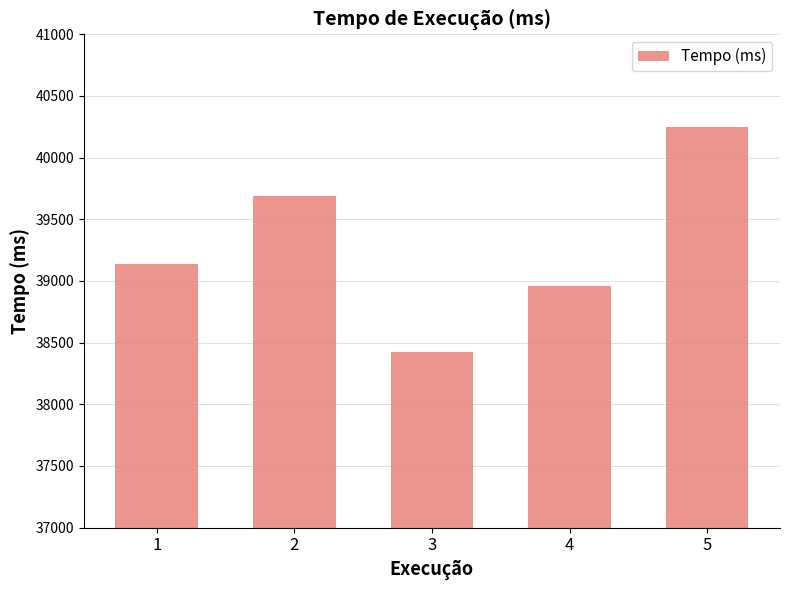

Between 5 and 1, which is larger?

5